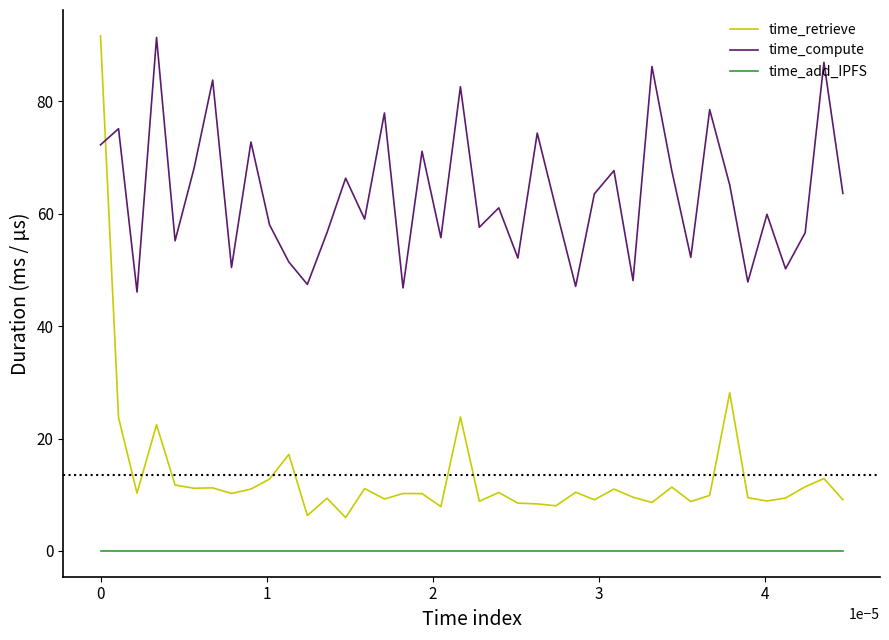

What is the highest value of the time_retrieve series?

91.7